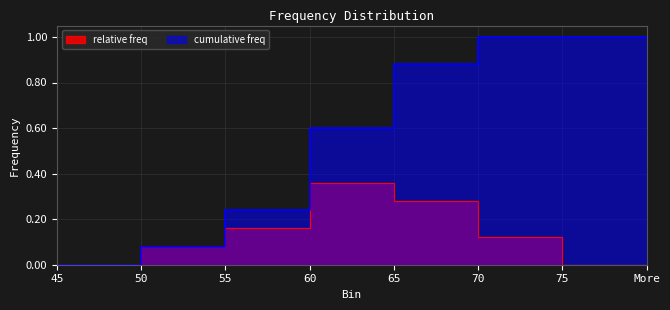

Which has a higher value, More or 70?

70